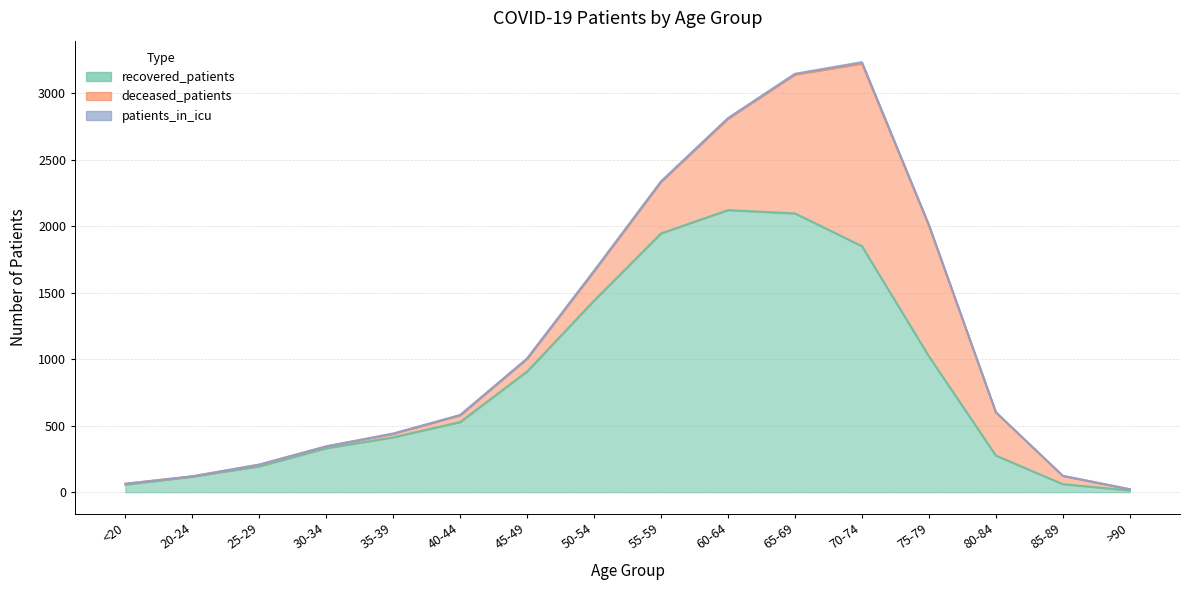

True or false: deceased_patients and patients_in_icu intersect in this chart.

False